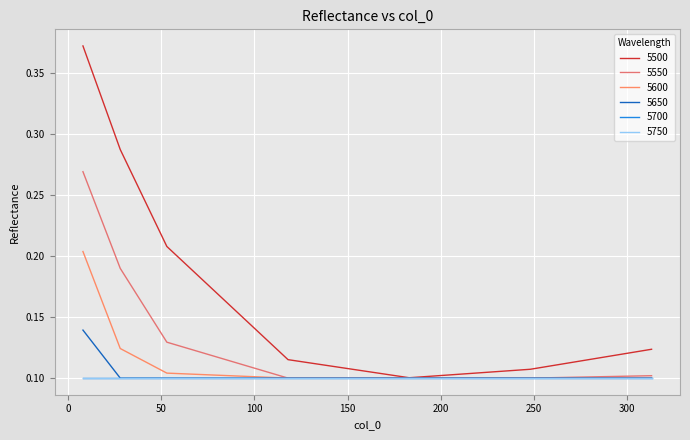

At which label is 5550 closest to 0?

118